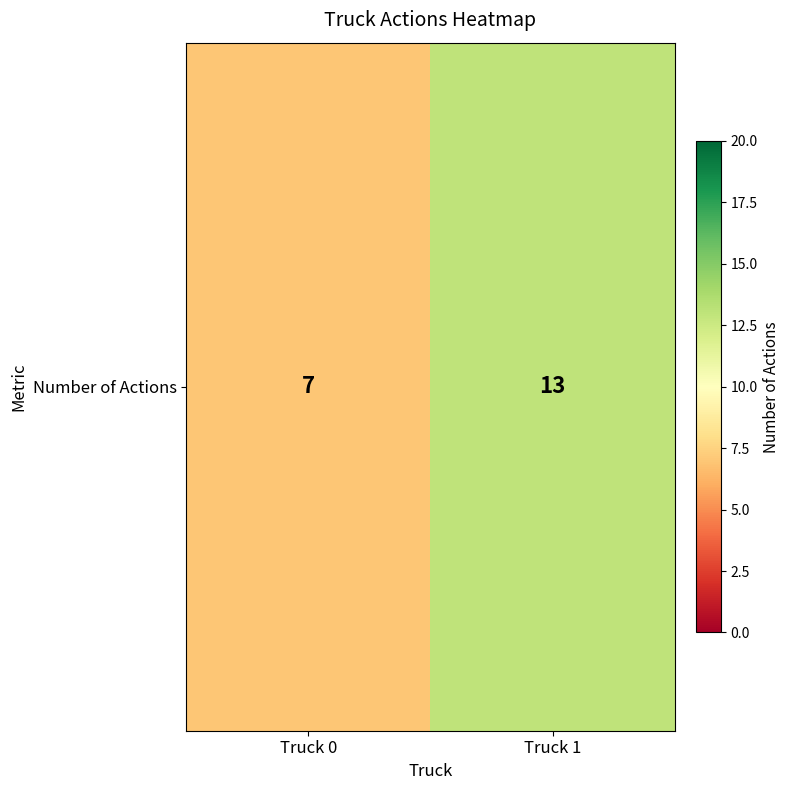

At which label is the value closest to 10?

Truck 0